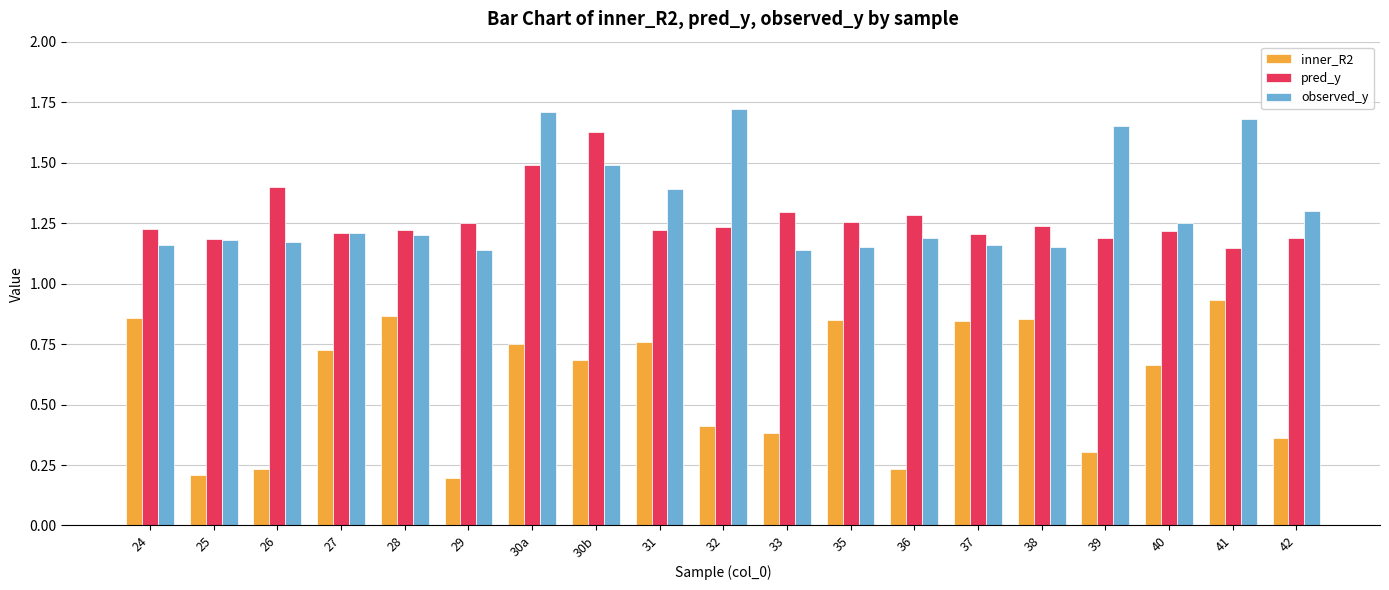

How many bars are there in total?

57